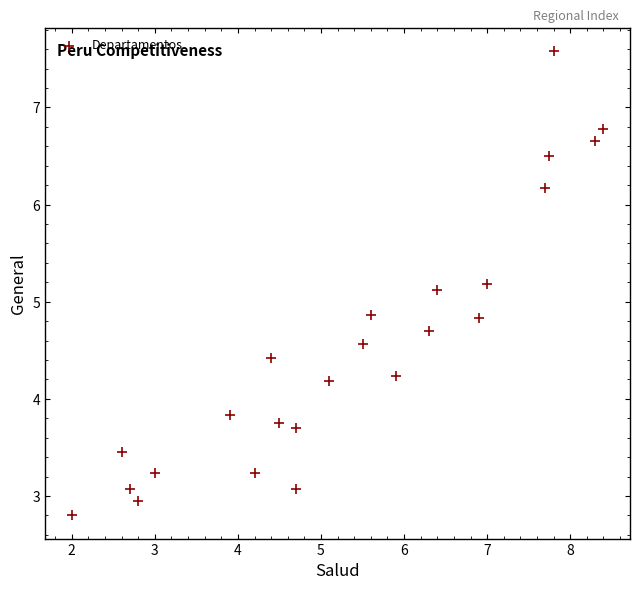

What is the range of Y values (max minus min)?

4.8